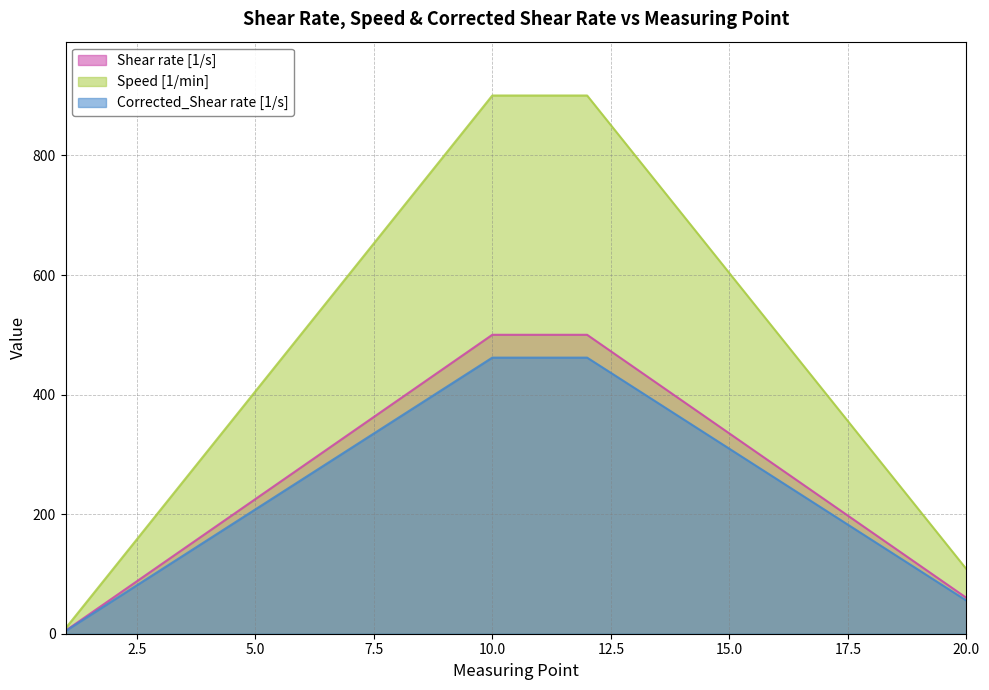

Where is Shear rate [1/s] nearest to the value 252?

5